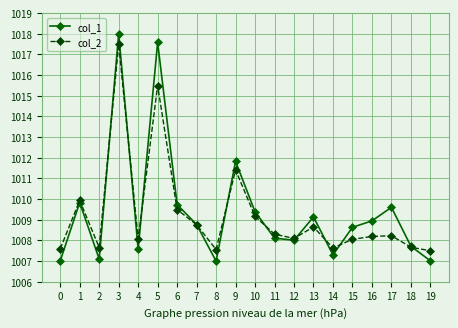

At how many categories does at least one series exceed 1008?

14